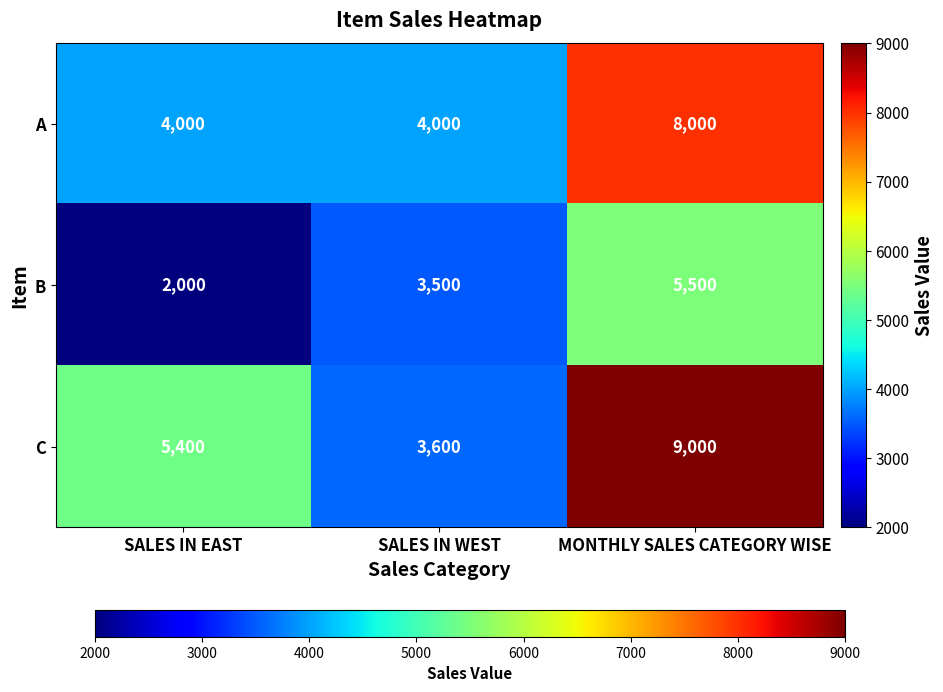

Is it true that B equals 794 at SALES IN EAST?

False